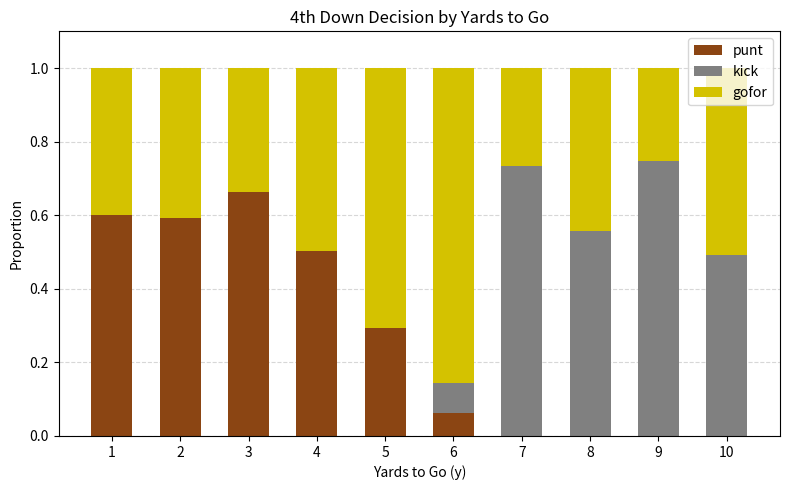

What is the total value across all series at 8?

1.0